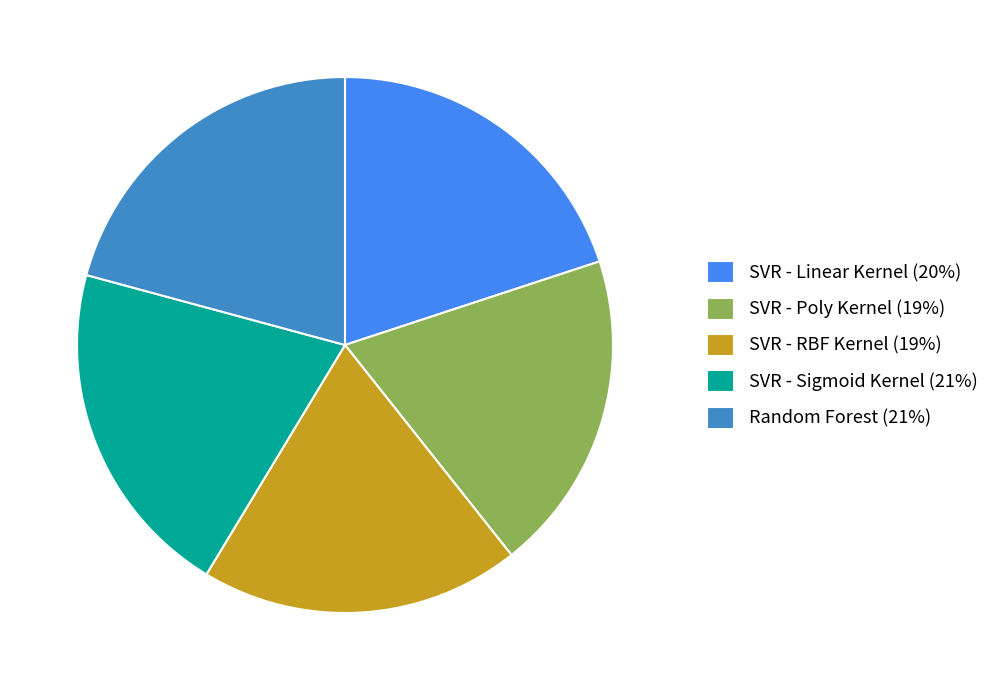

Is there a majority slice in this chart?

No